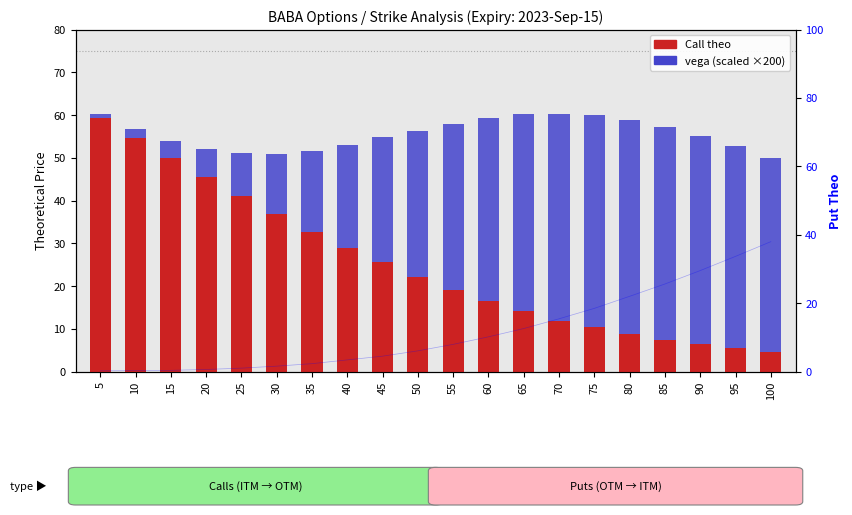

What is the difference between the maximum and minimum values in the Call theo series?

54.8